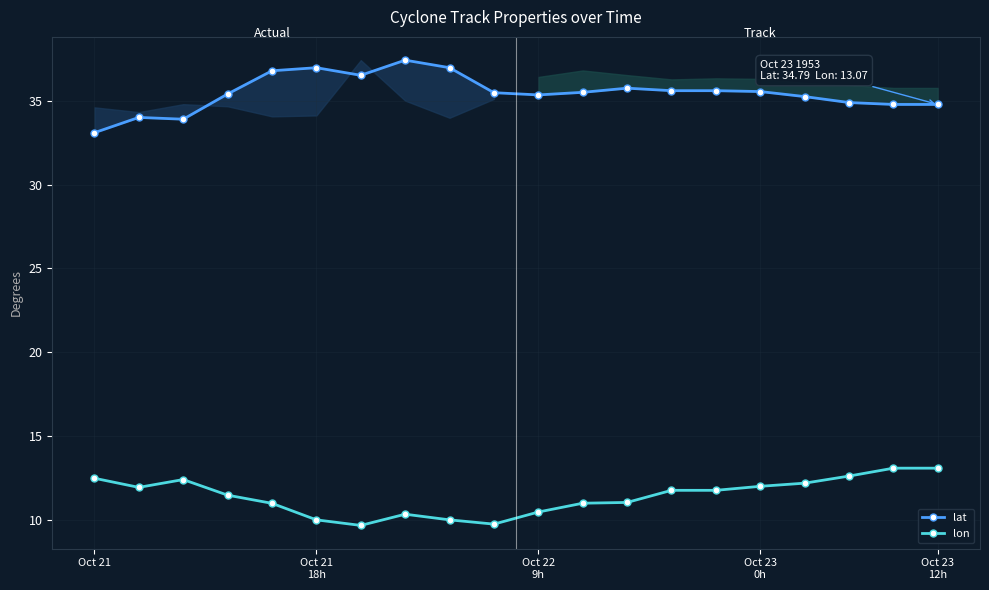

Is it true that lat equals 33.1 at Oct 21?

True